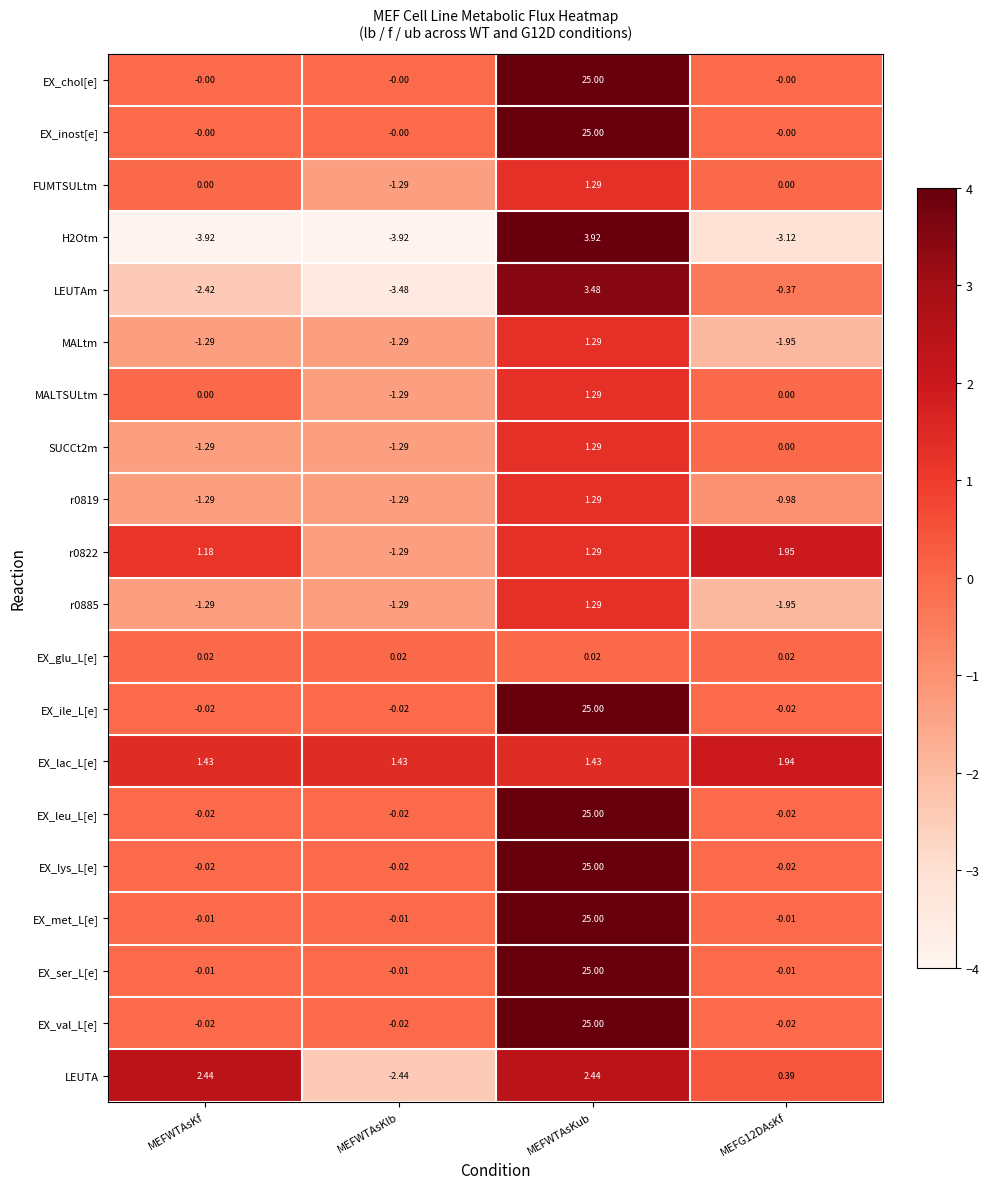

Is the value of LEUTA at MEFG12DAsKf greater than the value of EX_leu_L[e] at MEFG12DAsKf?

Yes